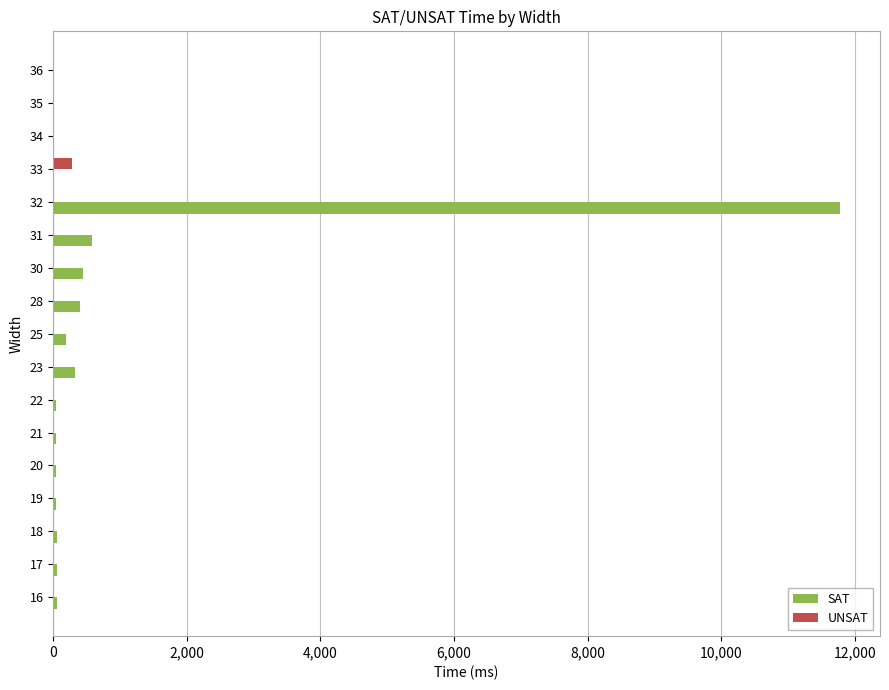

What is the maximum value for SAT?

11782